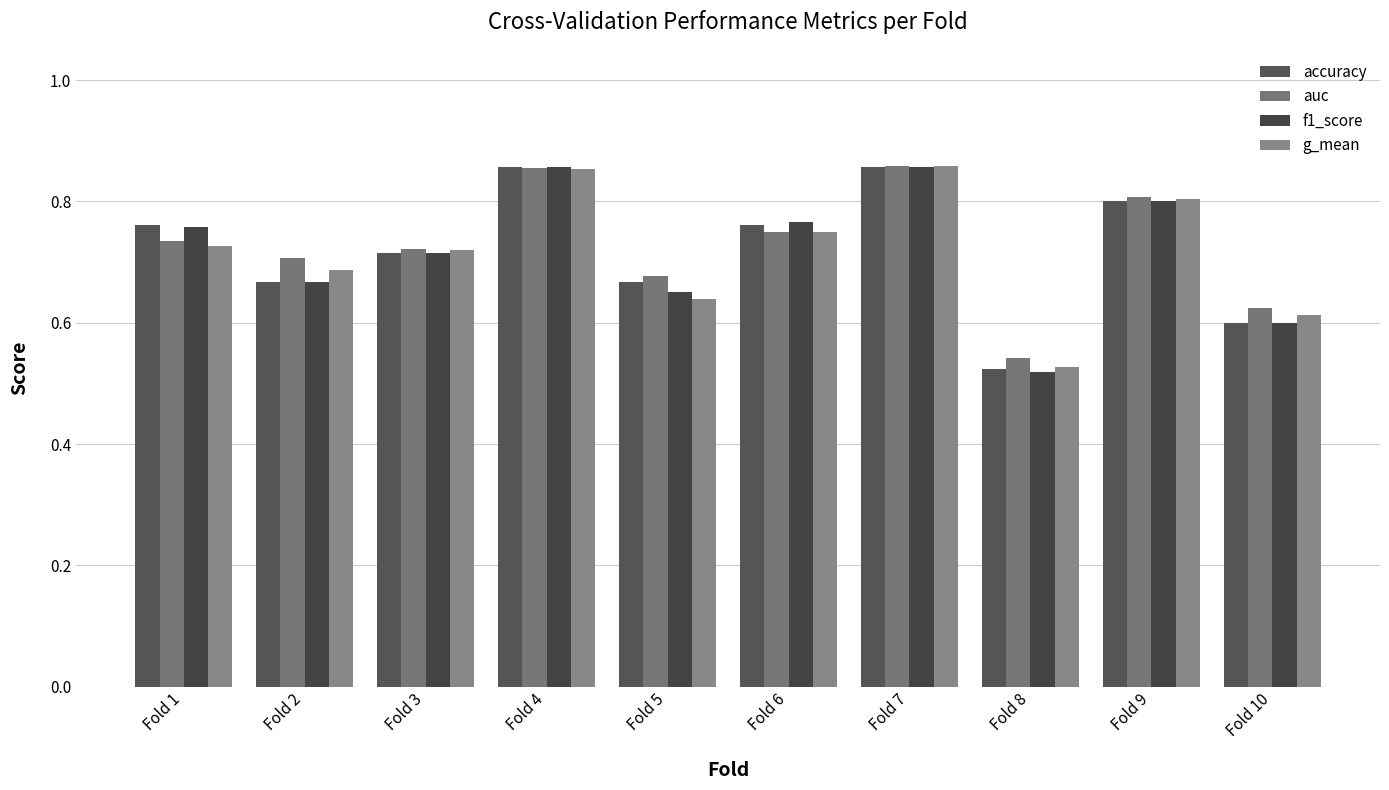

Count the number of data series in this chart.

4